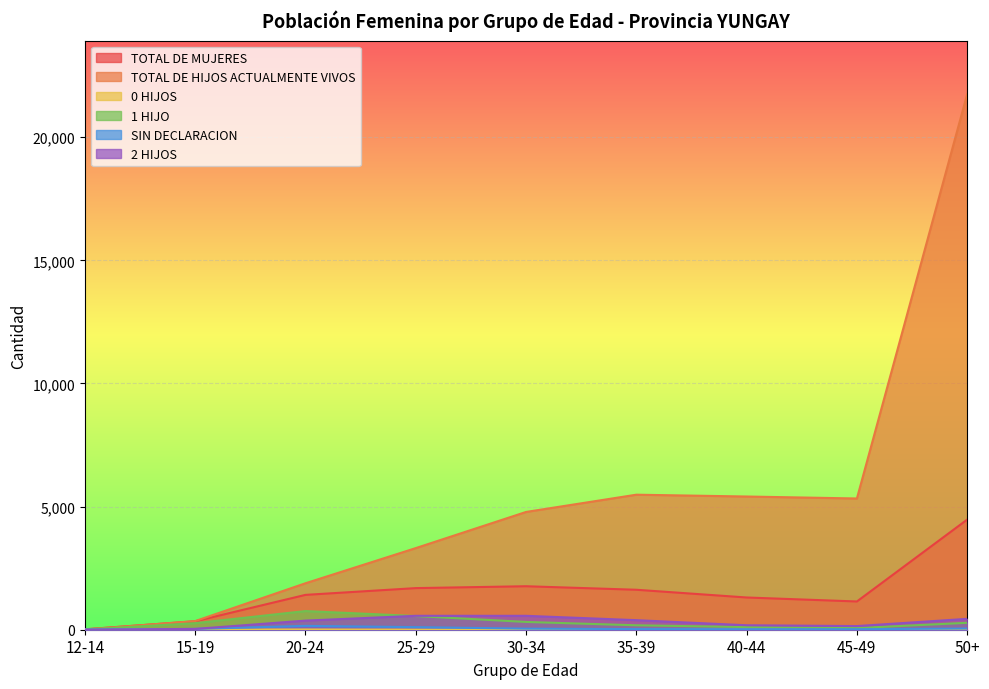

True or false: TOTAL DE HIJOS ACTUALMENTE VIVOS and 2 HIJOS cross at least once.

False